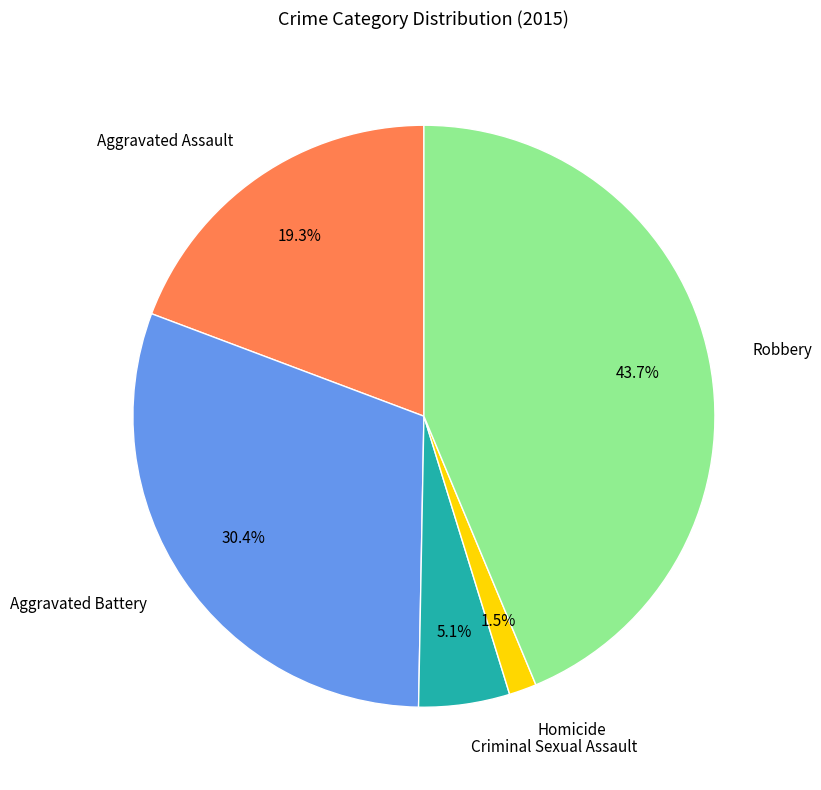

Count the number of slices in the pie.

5